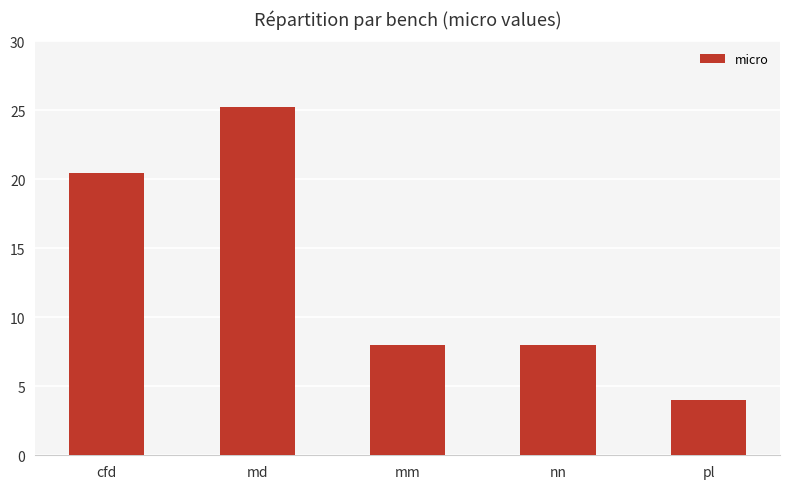

What is the value of the 4th bar from the left?

8.0